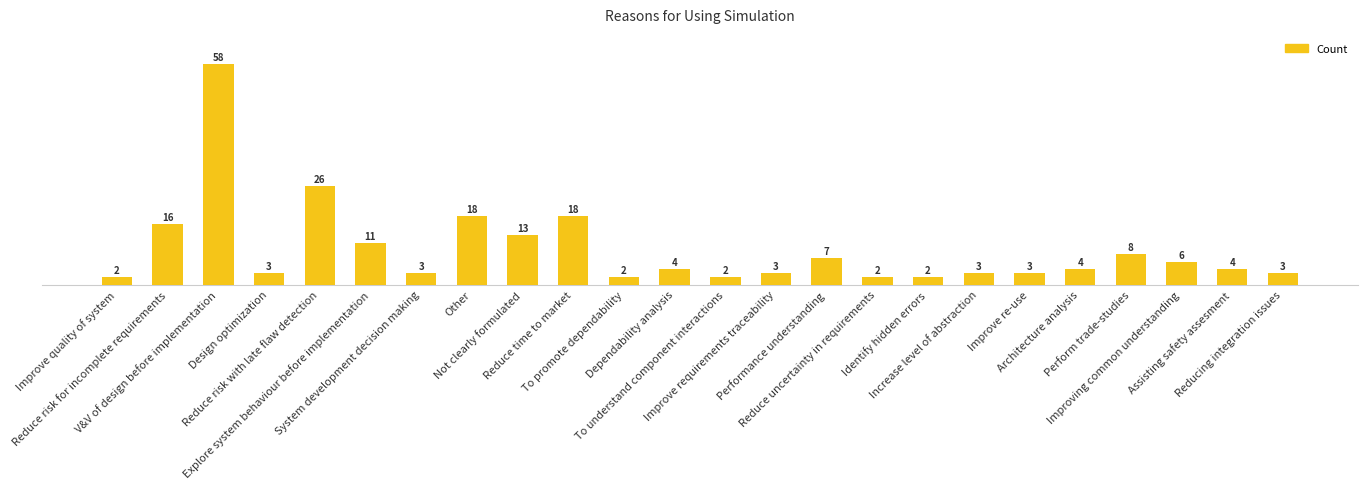

At which label is the value closest to 30?

Reduce risk with late flaw detection